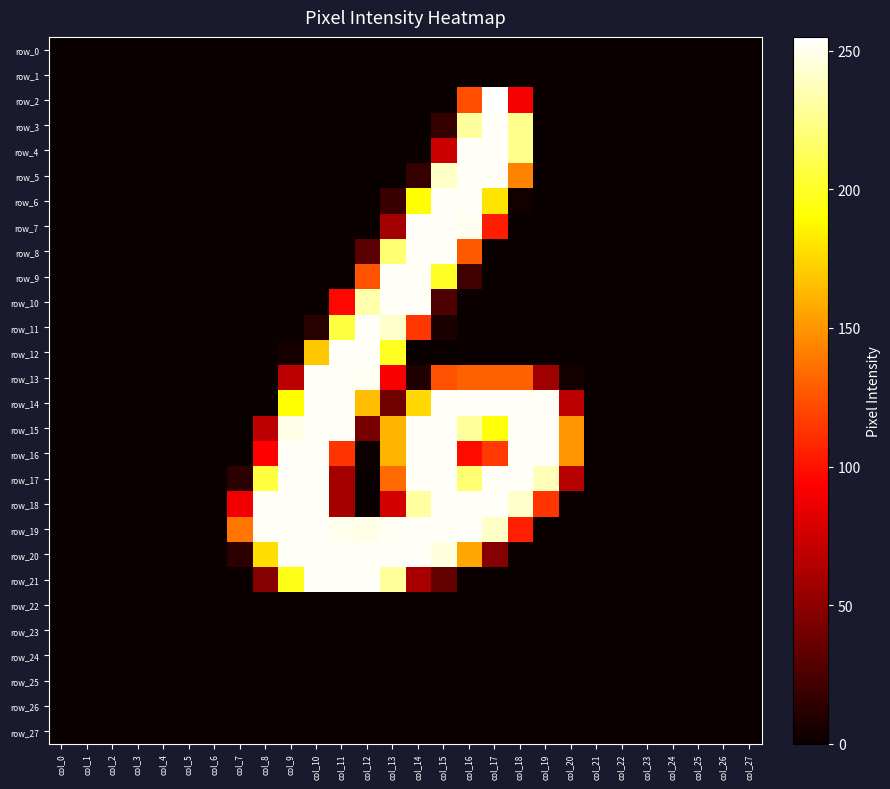

How many positive values does the row_18 series have?

12